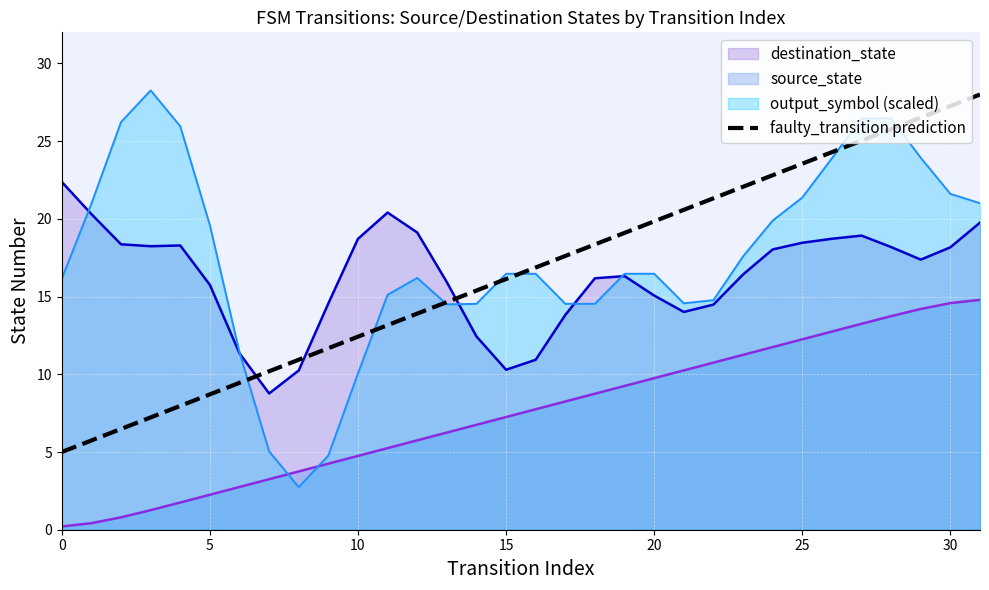

What is the average value?

16.5